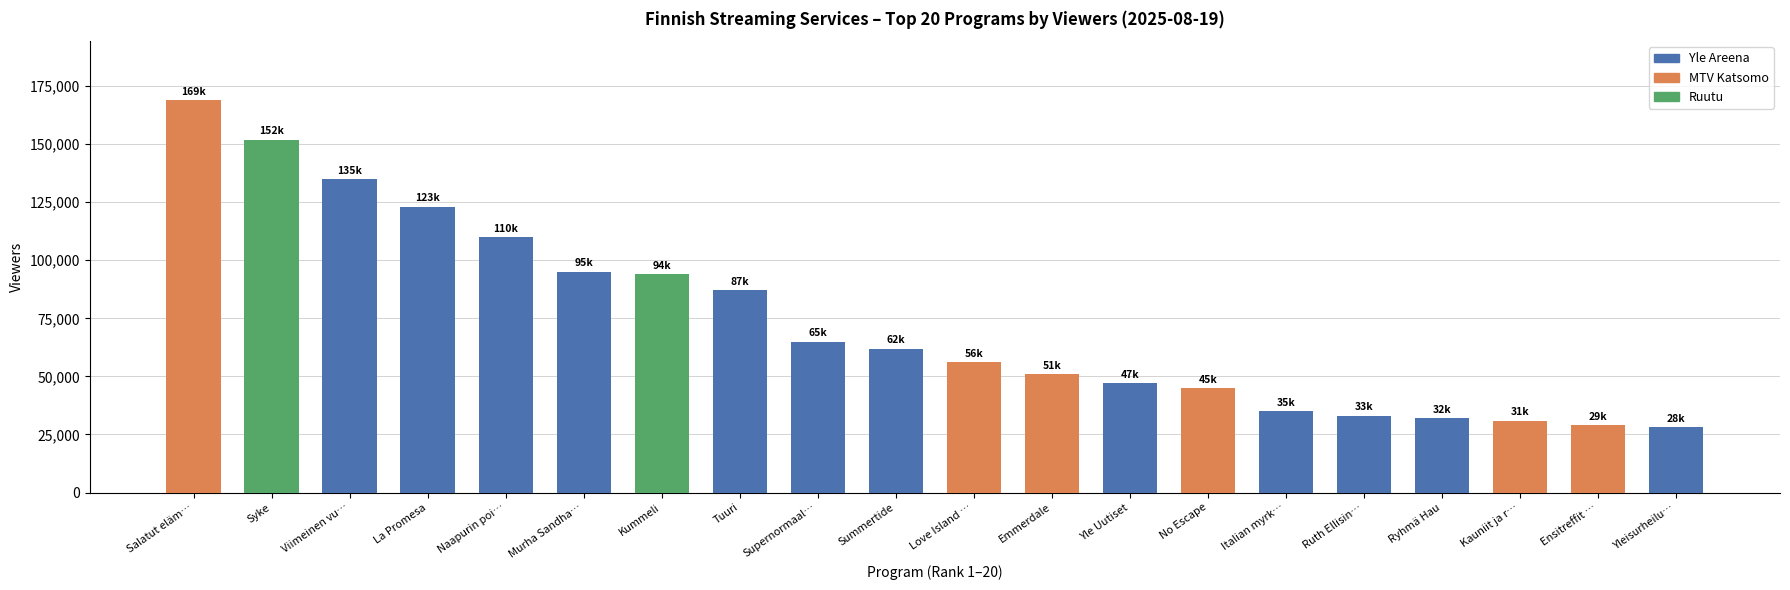

Reading left to right, what are all the values shown in this chart?

169000	152000	135000	123000	110000	95000	94000	87000	65000	62000	56000	51000	47000	45000	35000	33000	32000	31000	29000	28000